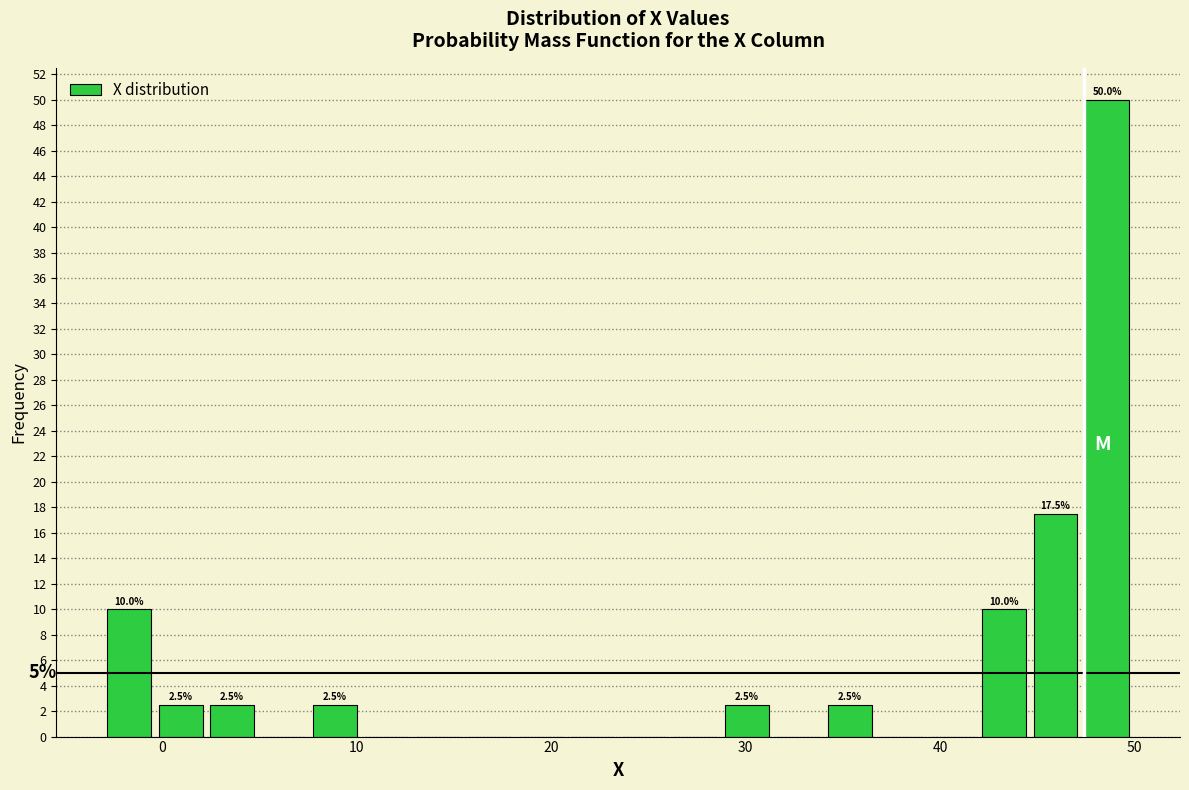

Read against the x-axis, roughly where is the centre of the tallest bar?

49